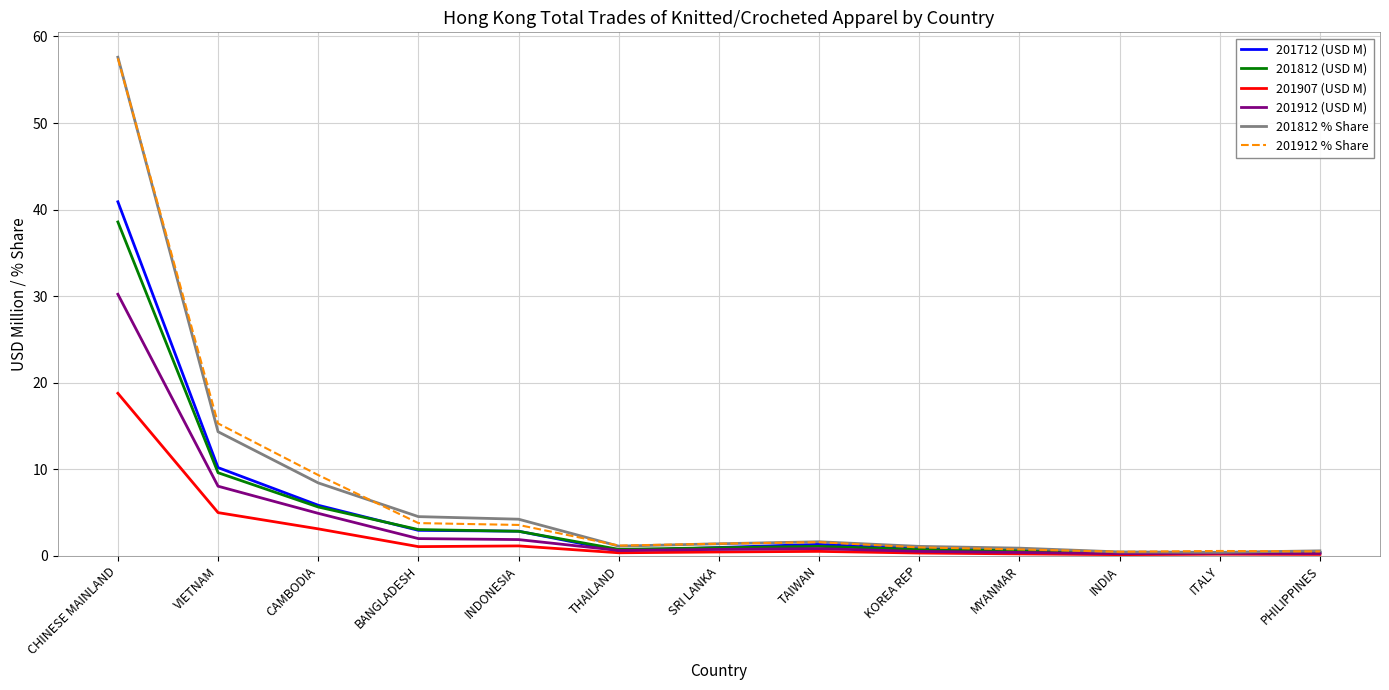

The value of 201712 (USD M) at MYANMAR is 0.7. True or false?

True